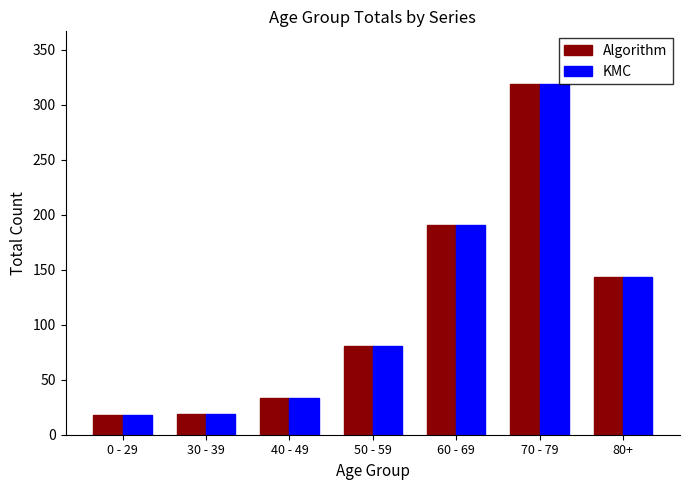

Which category has the highest value across all series?

70 - 79